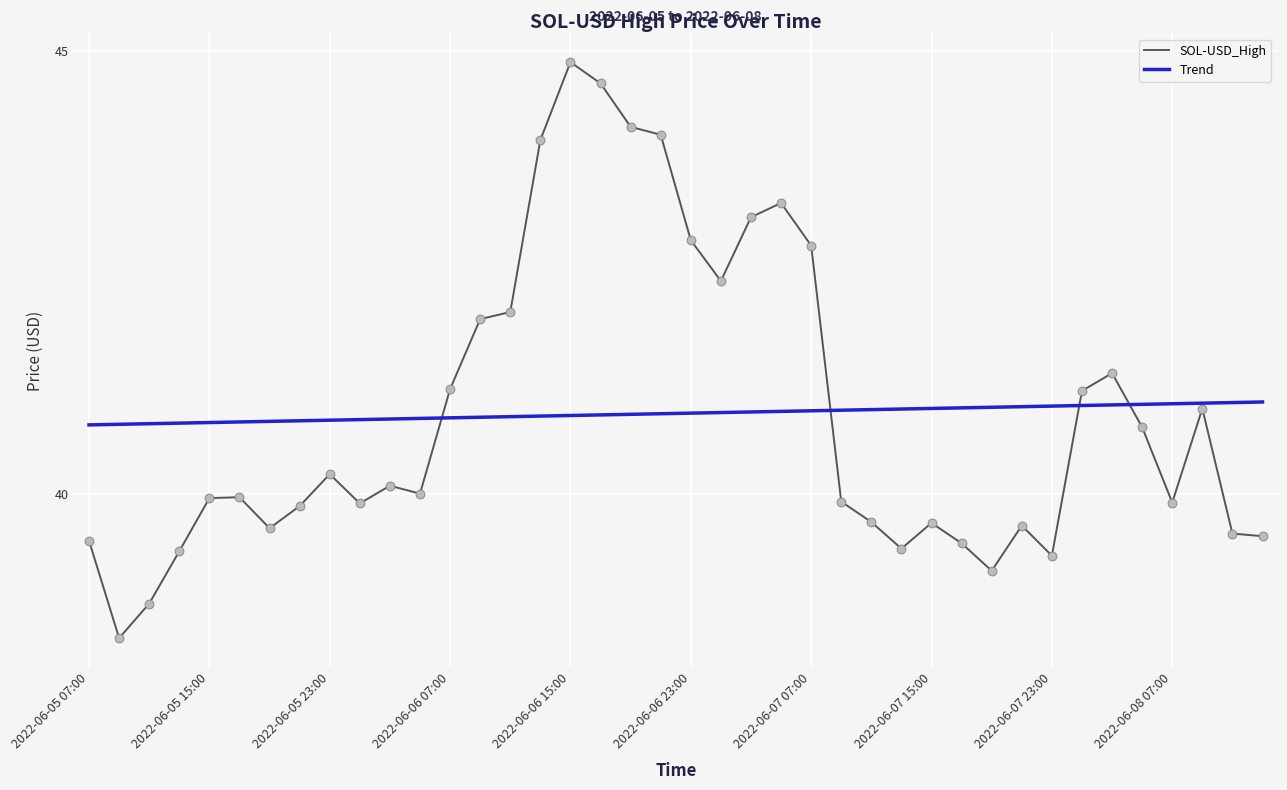

Which series has the largest range (max minus min)?

SOL-USD_High